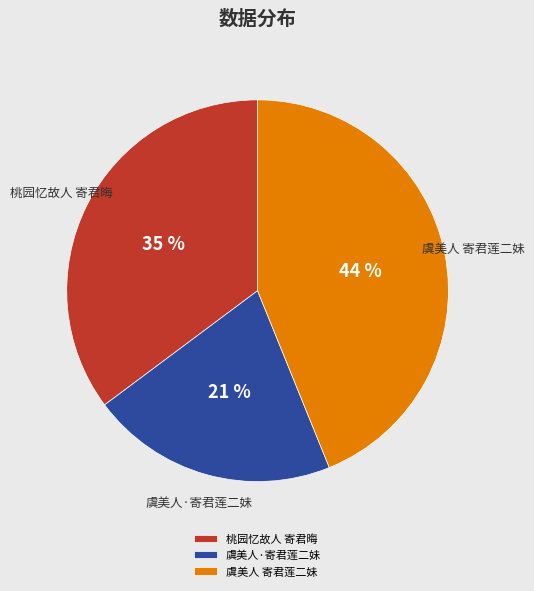

To the nearest percent, what is the average slice percentage?

33%